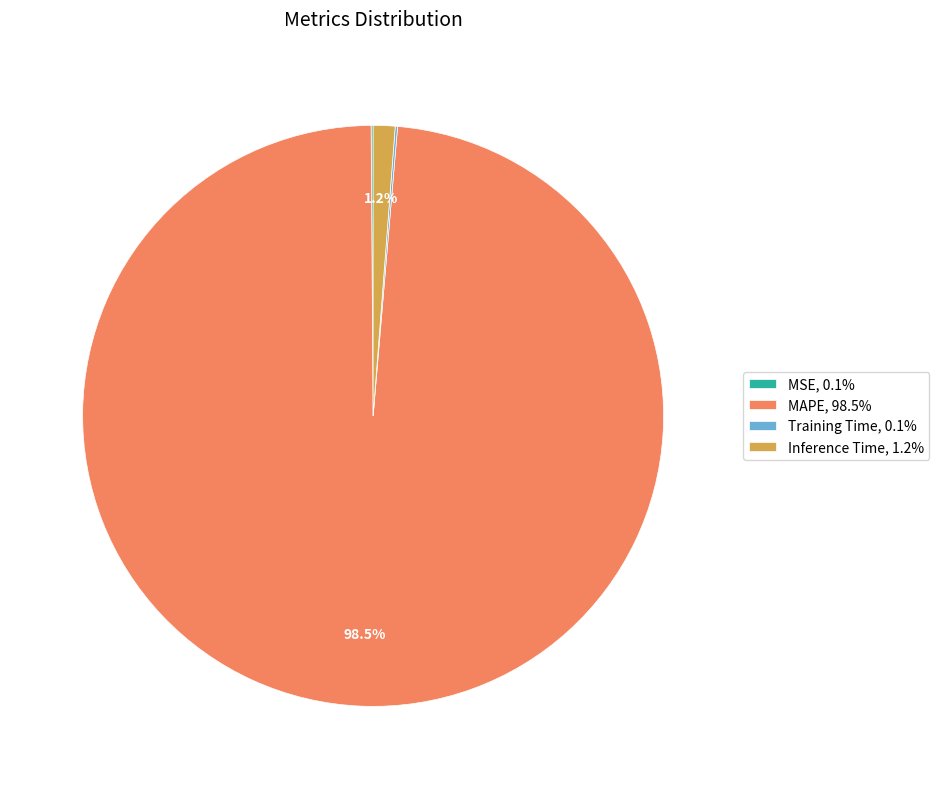

To the nearest percent, what is the difference between the largest and smallest slice percentages?

98%